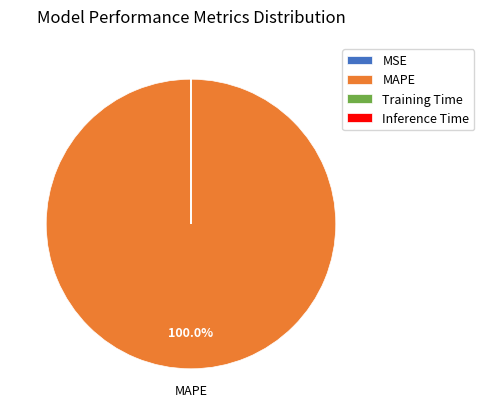

Does any single category account for the majority?

Yes